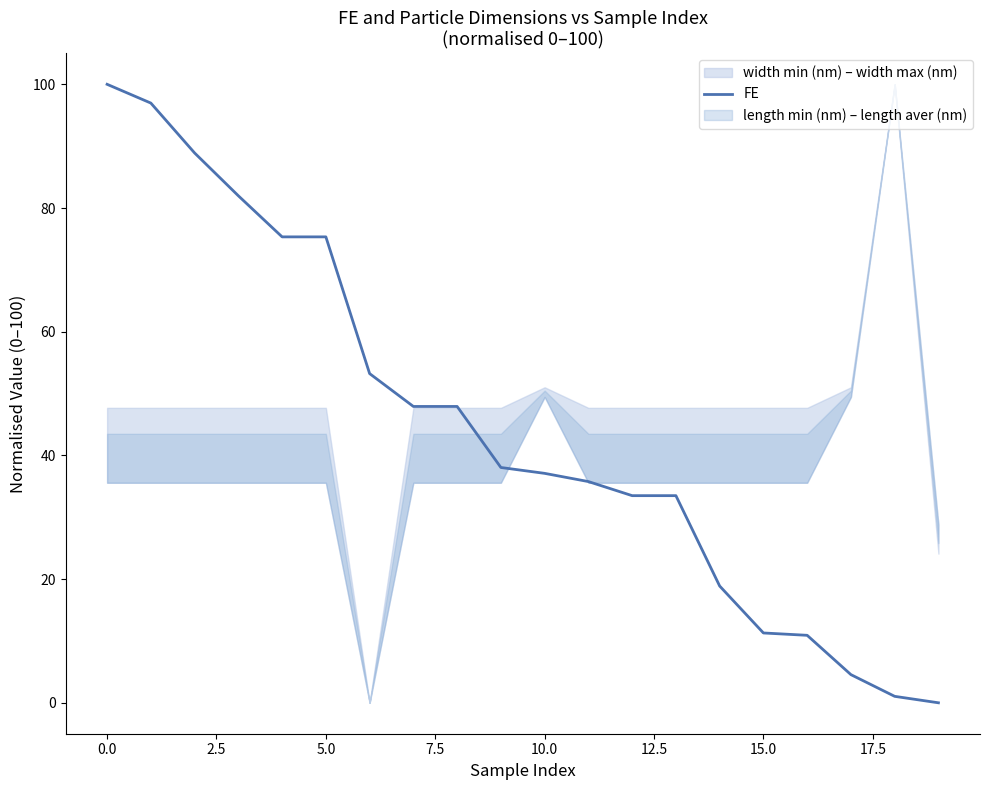

How many categories are shown in the chart?

20